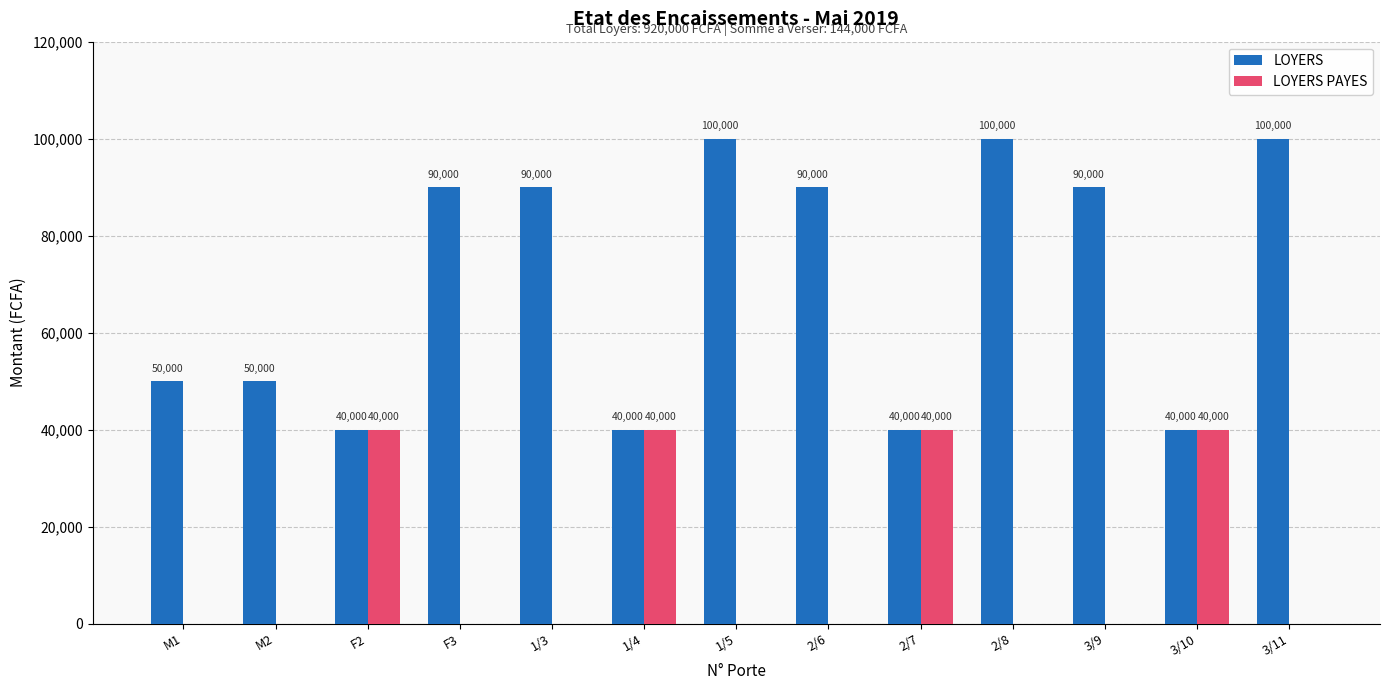

What is the greatest value displayed?

100000